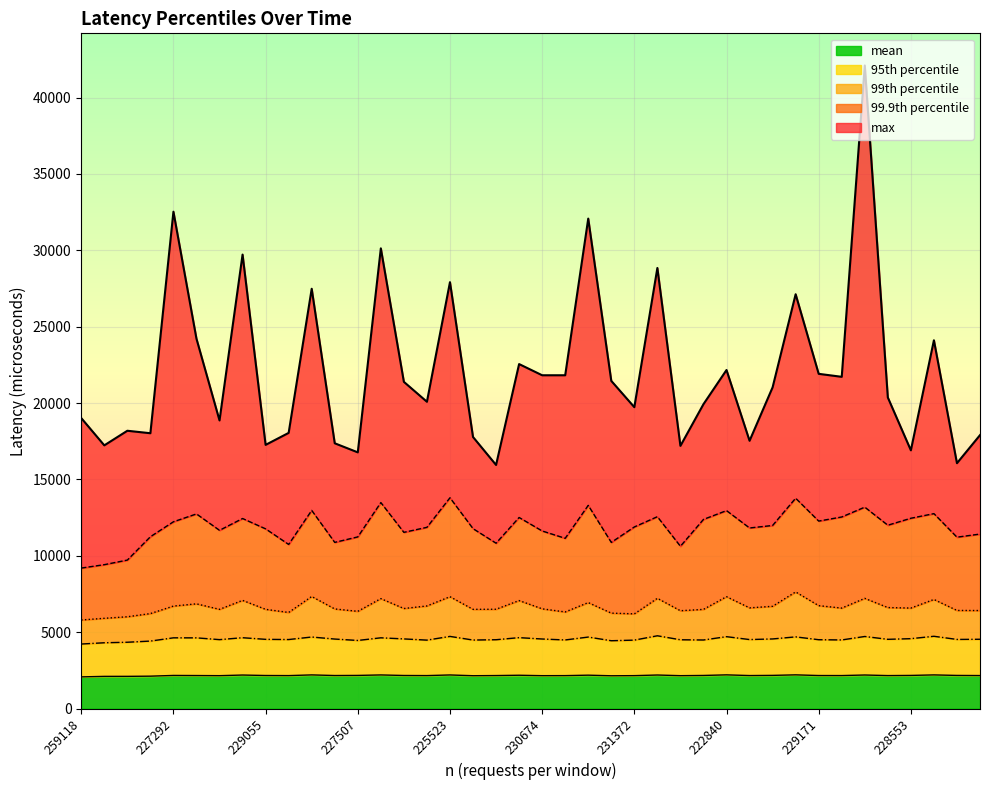

What is the highest value of the mean series?

2209.9